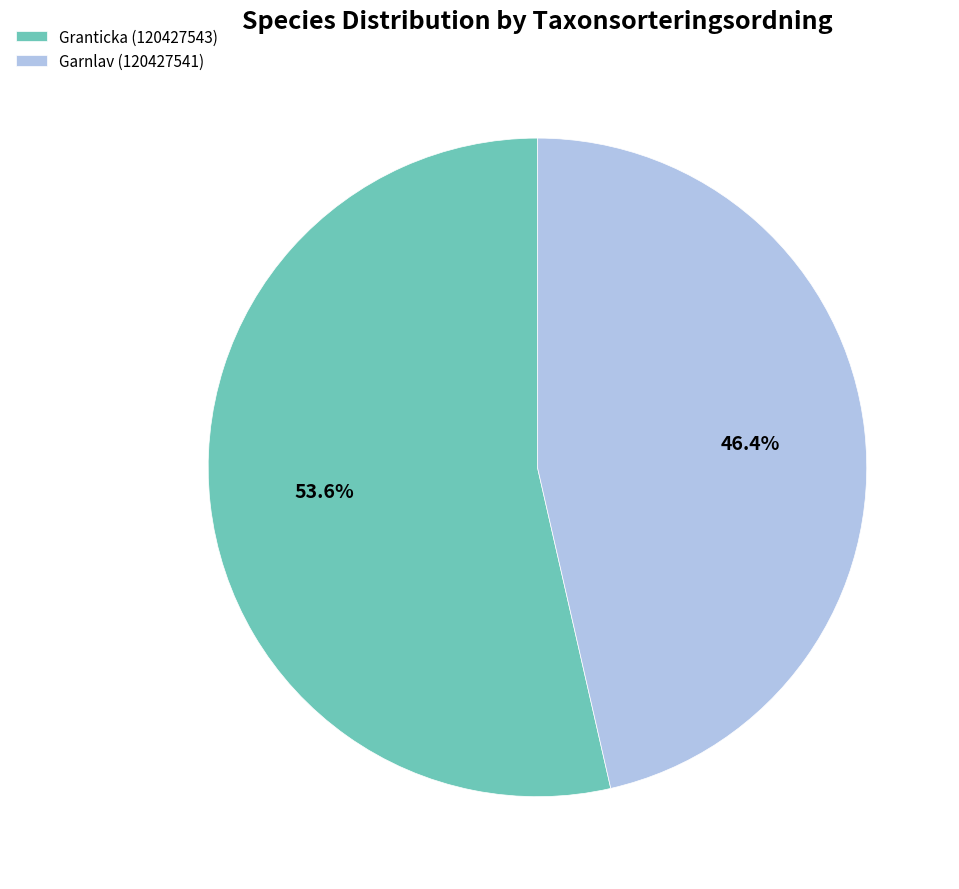

What is the largest slice in the pie chart?

Granticka (120427543)